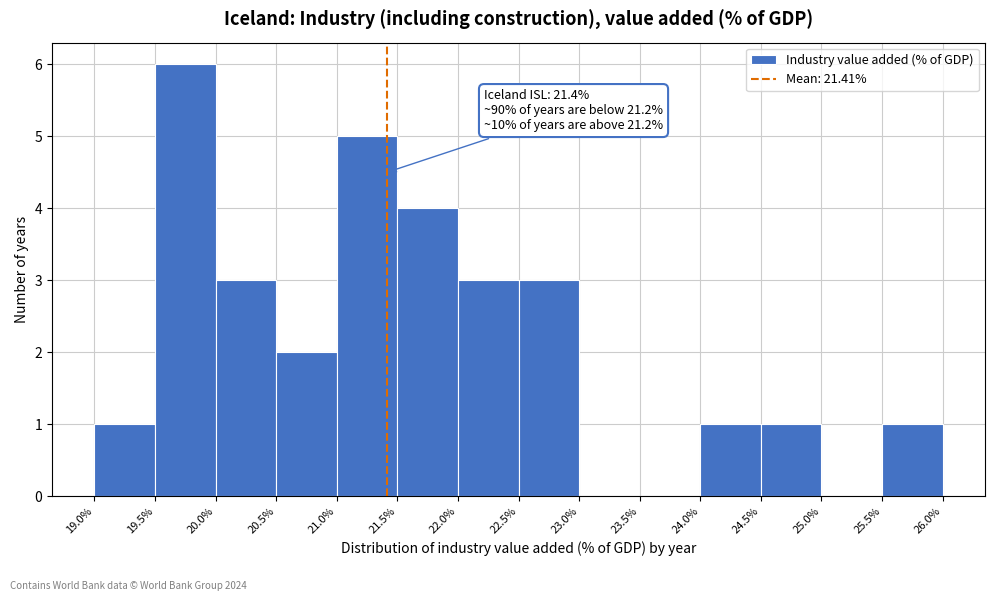

Which range on the x-axis has the tallest bar?

19.5% to 20.0%